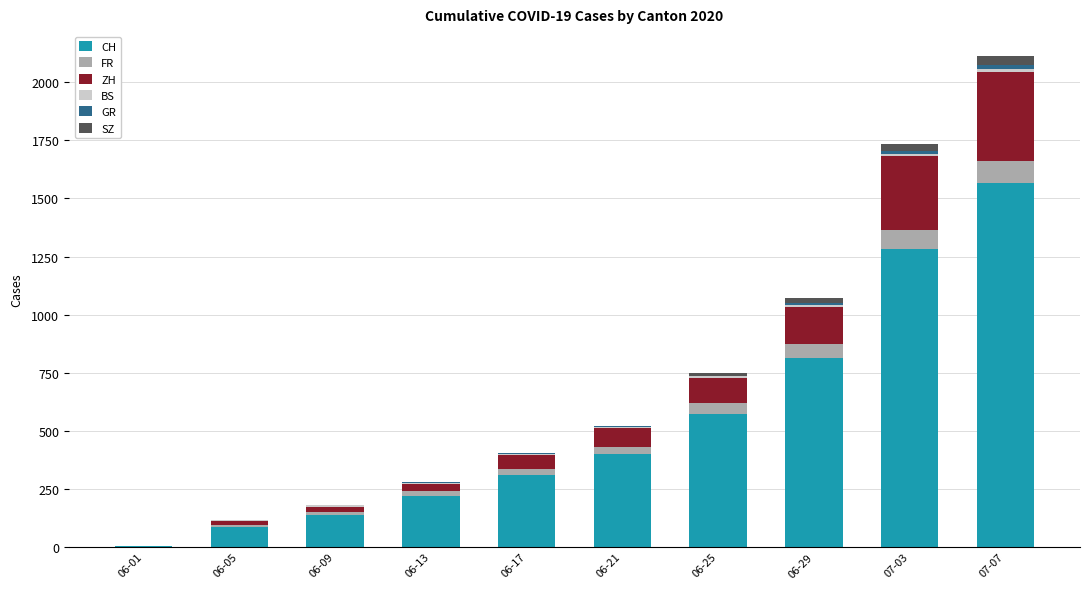

What is the sum of all CH values?

5381